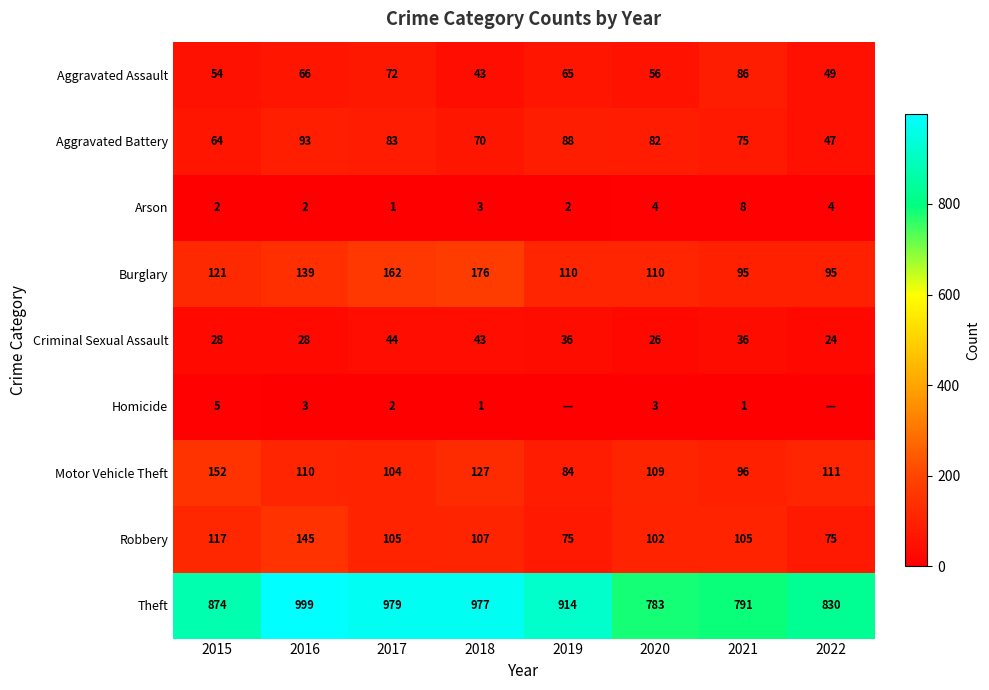

What is the average value of the Robbery series?

104